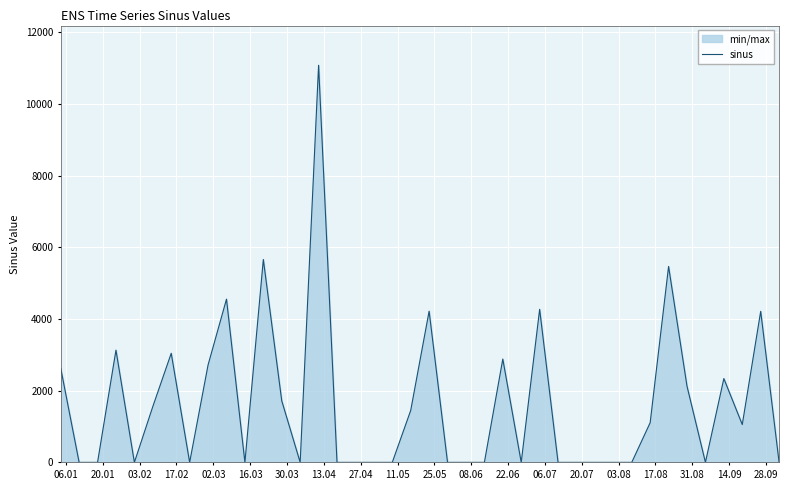

Reading left to right, list all the values displayed in this chart.

2629.4	0.0	0.0	3130.8	0.0	1557.0	3043.5	0.0	2717.5	4553.8	0.0	5660.5	1717.1	0.0	11079.0	0.0	0.0	0.0	0.0	1447.4	4217.9	0.0	0.0	0.0	2882.2	0.0	4269.3	0.0	0.0	0.0	0.0	0.0	1106.8	5465.5	2124.0	0.0	2338.0	1054.5	4213.4	0.0